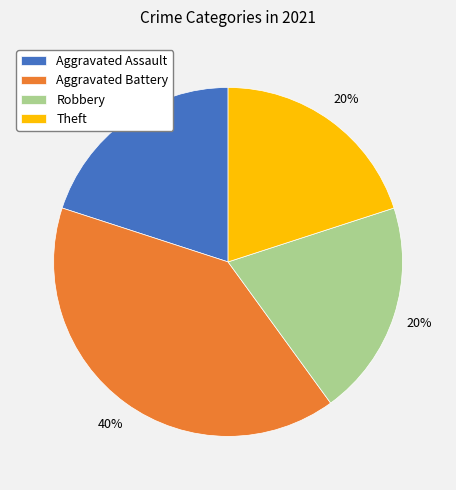

The Aggravated Assault slice represents 29% of the pie. True or false?

False